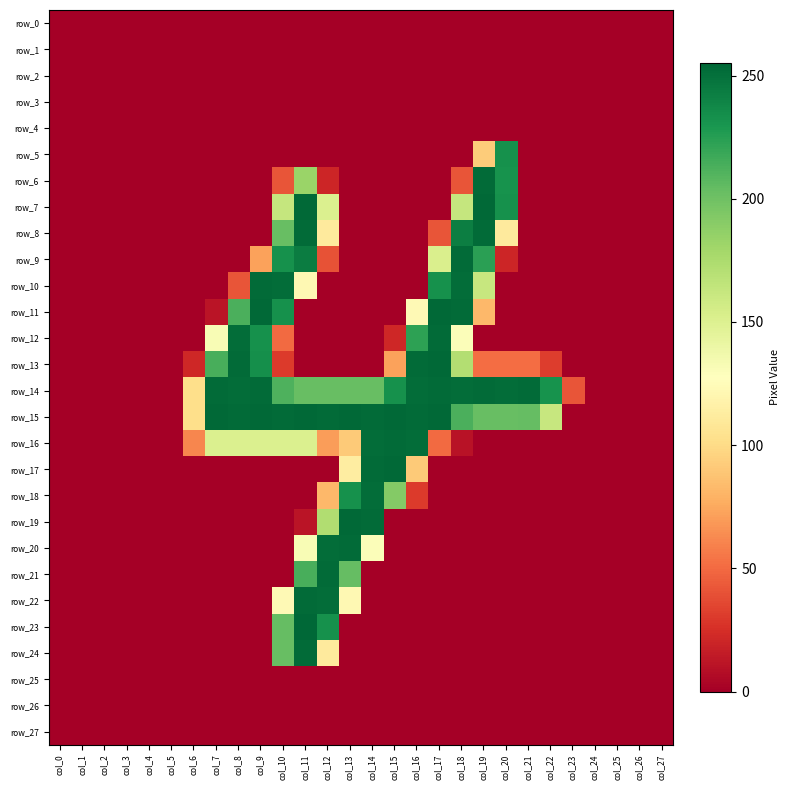

Which series has the widest spread of values?

row_23